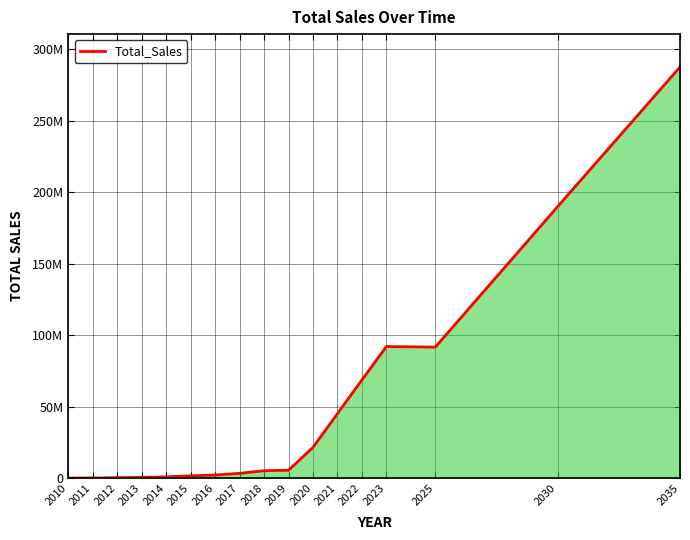

Is this an area chart (filled region under the line)?

Yes